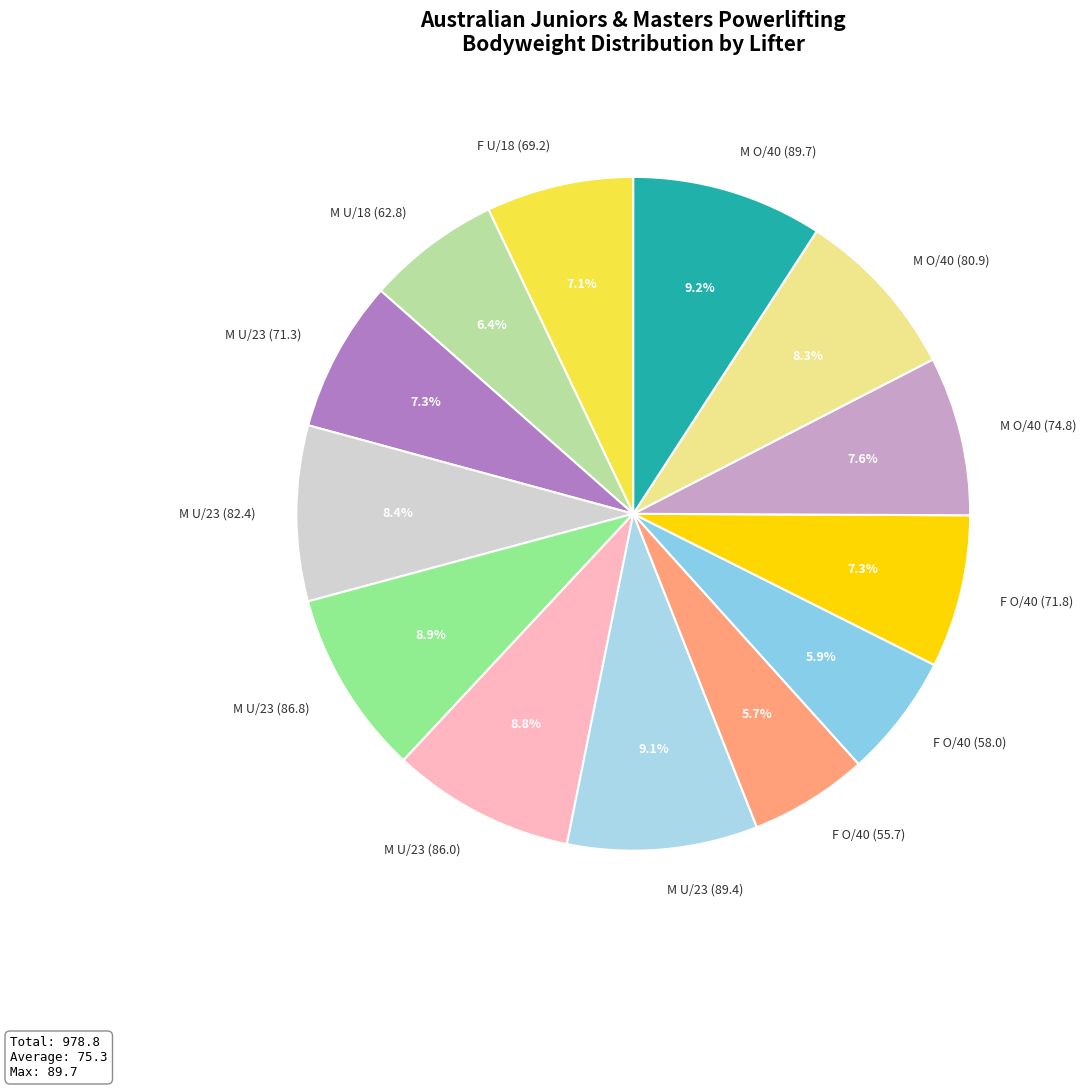

Does any single category account for the majority?

No